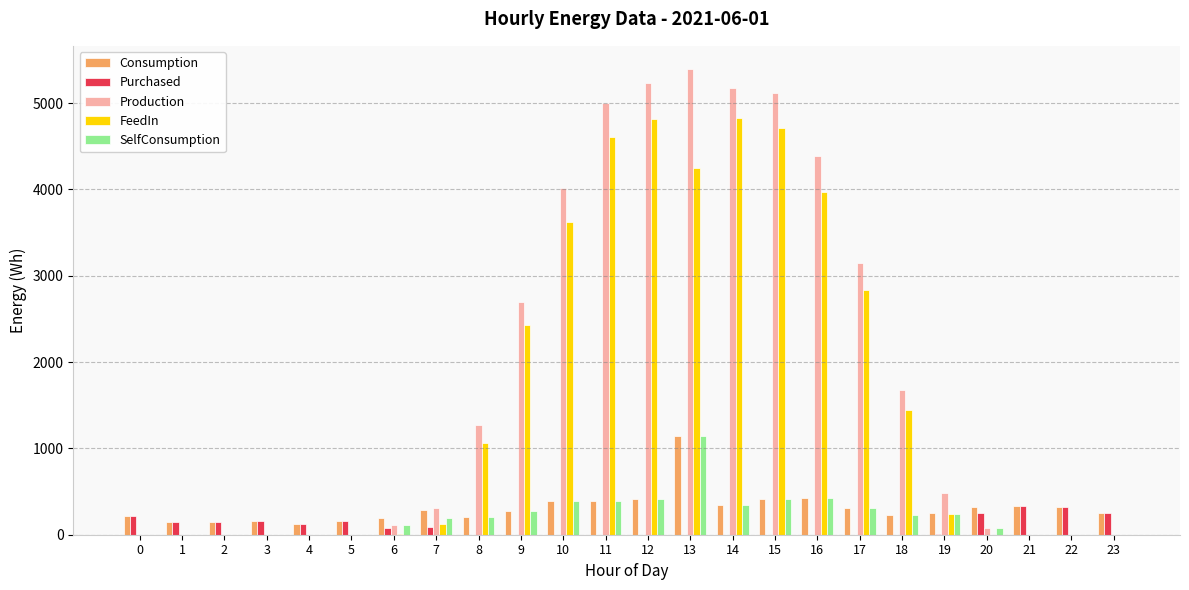

At which category is the sum across all series the highest?

13